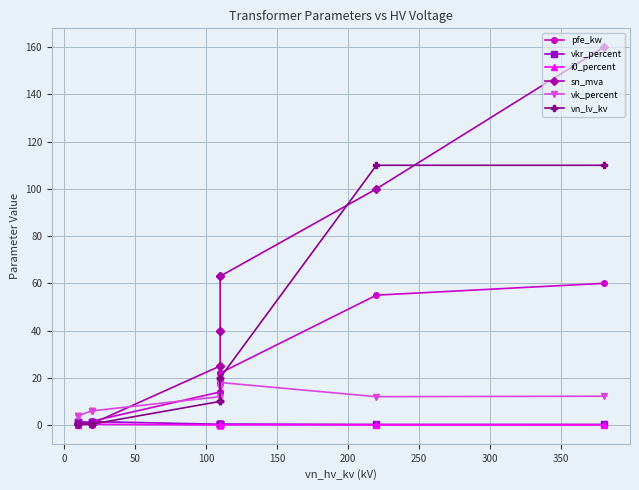

True or false: vk_percent and vkr_percent intersect in this chart.

False